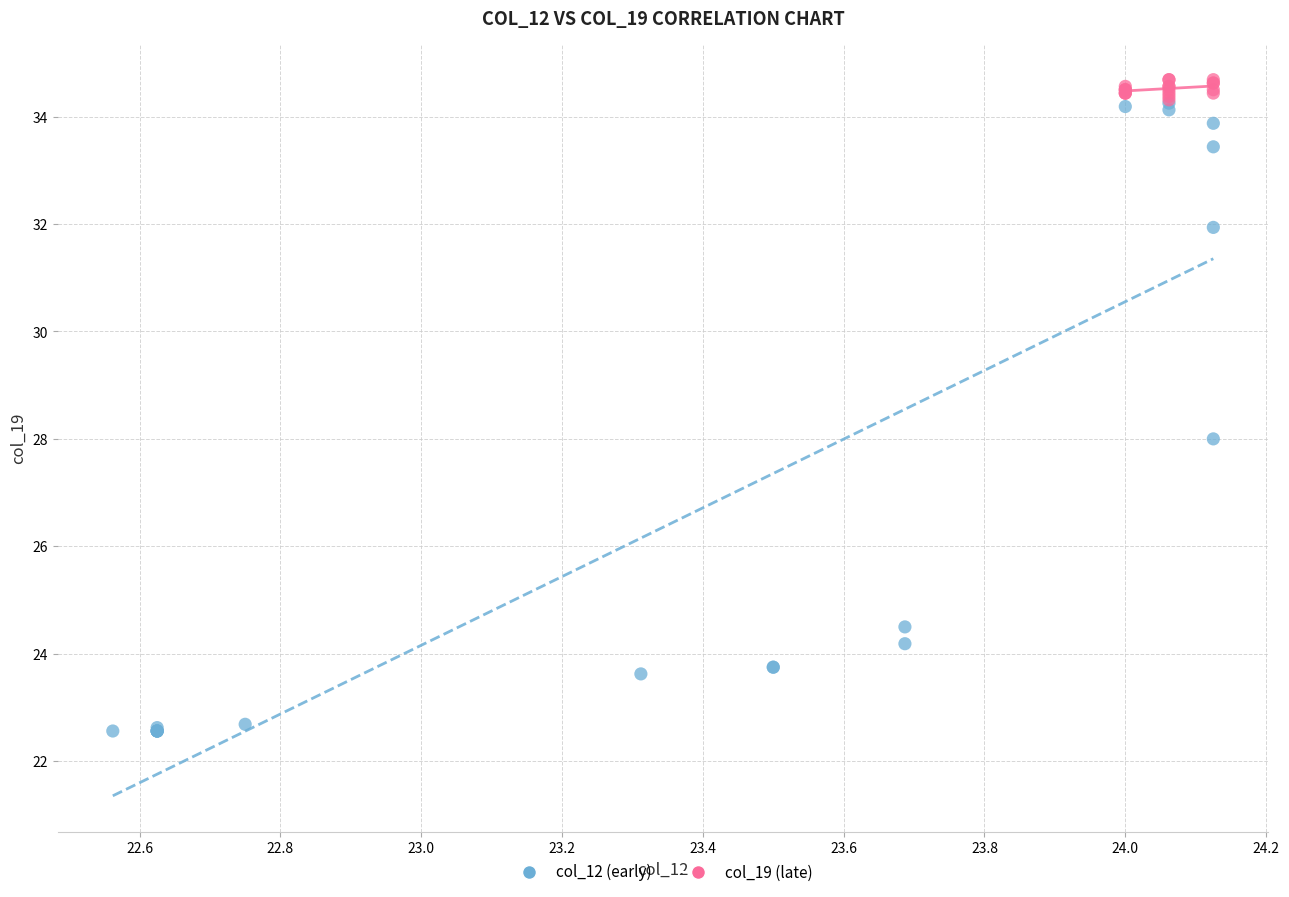

Which series contains the lowest Y value?

col_12 (early)